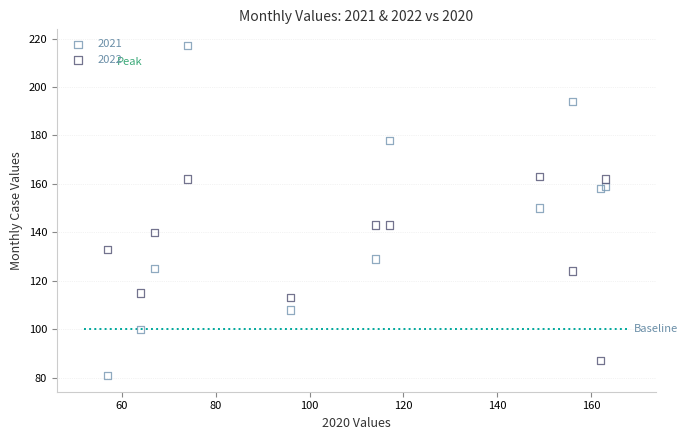

What are all the series names shown in the legend?

2021, 2022